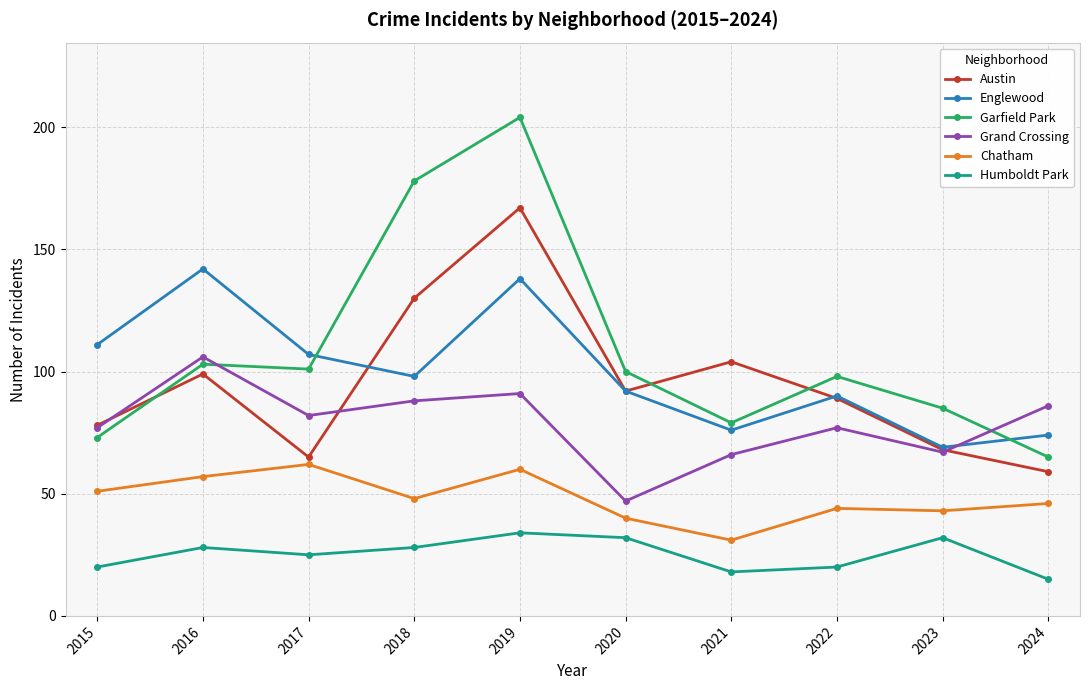

At which category is the sum across all series the highest?

2019